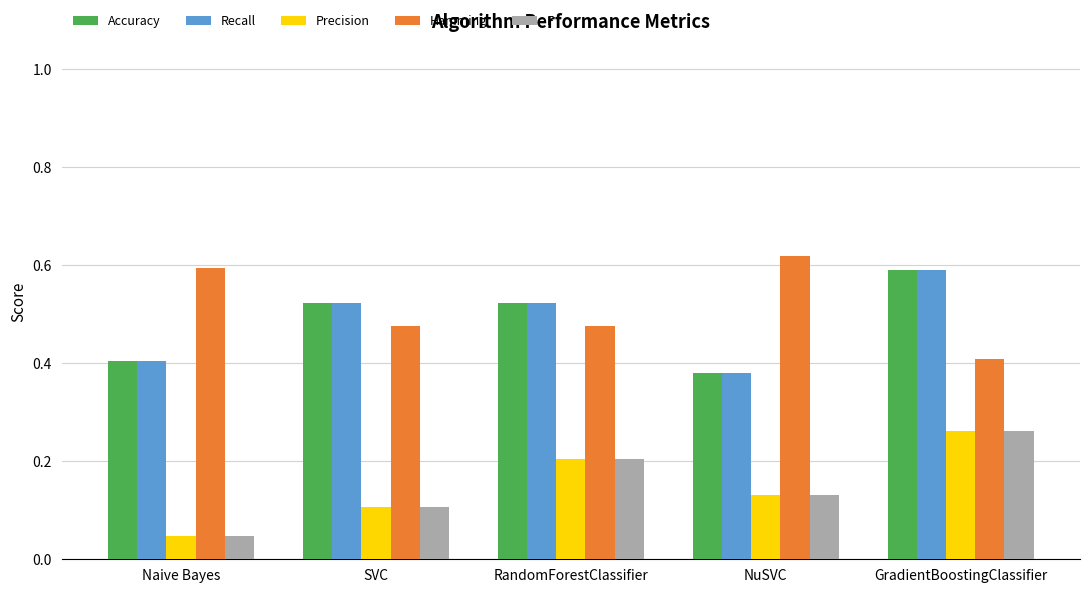

List the labels in order of F value, largest first.

GradientBoostingClassifier, RandomForestClassifier, NuSVC, SVC, Naive Bayes